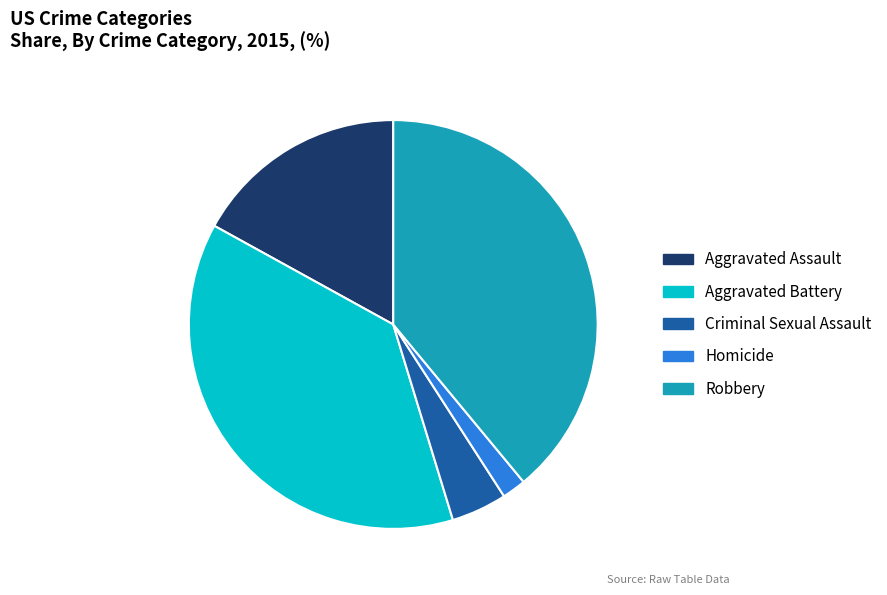

How many segments does this pie chart have?

5